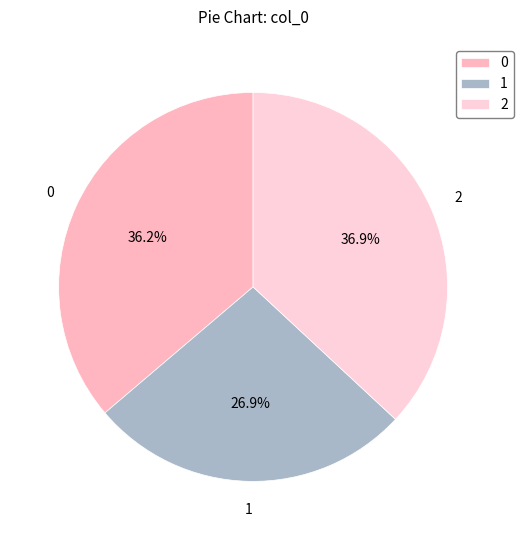

Count the number of slices in the pie.

3